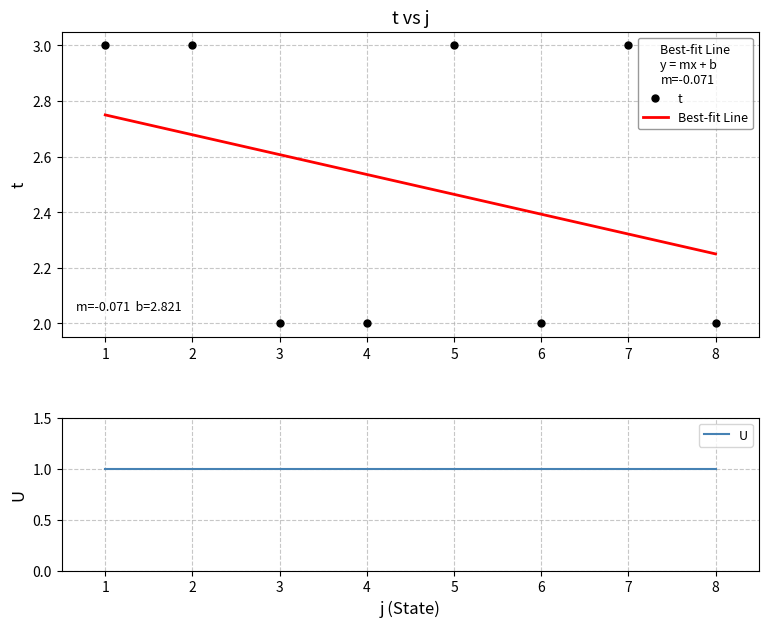

Reading right to left, extract all data points from this chart.

8=2	7=3	6=2	5=3	4=2	3=2	2=3	1=3